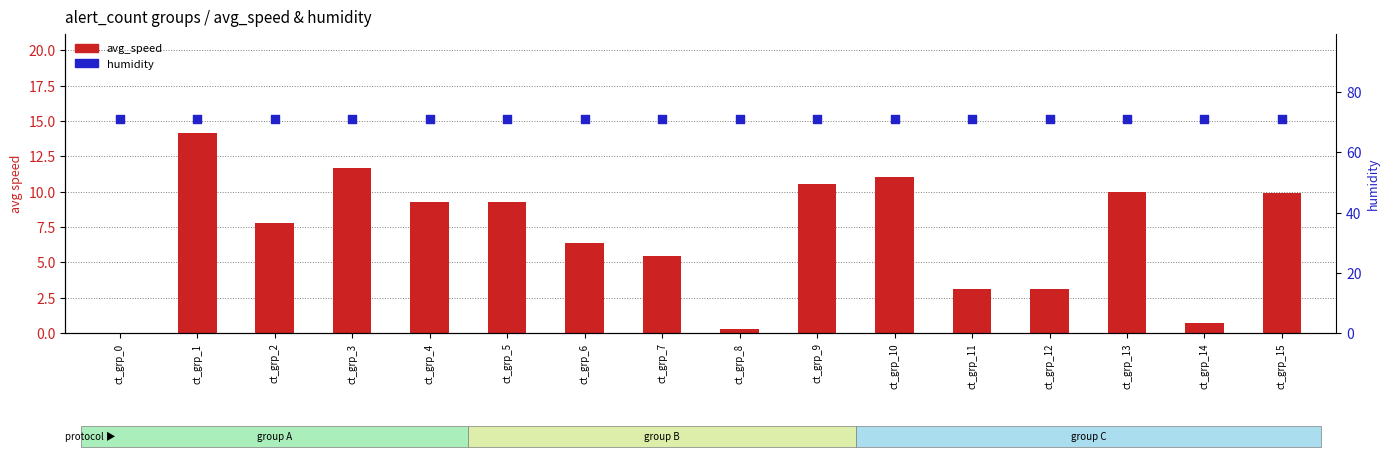

Which series has the widest spread of Y values?

avg_speed